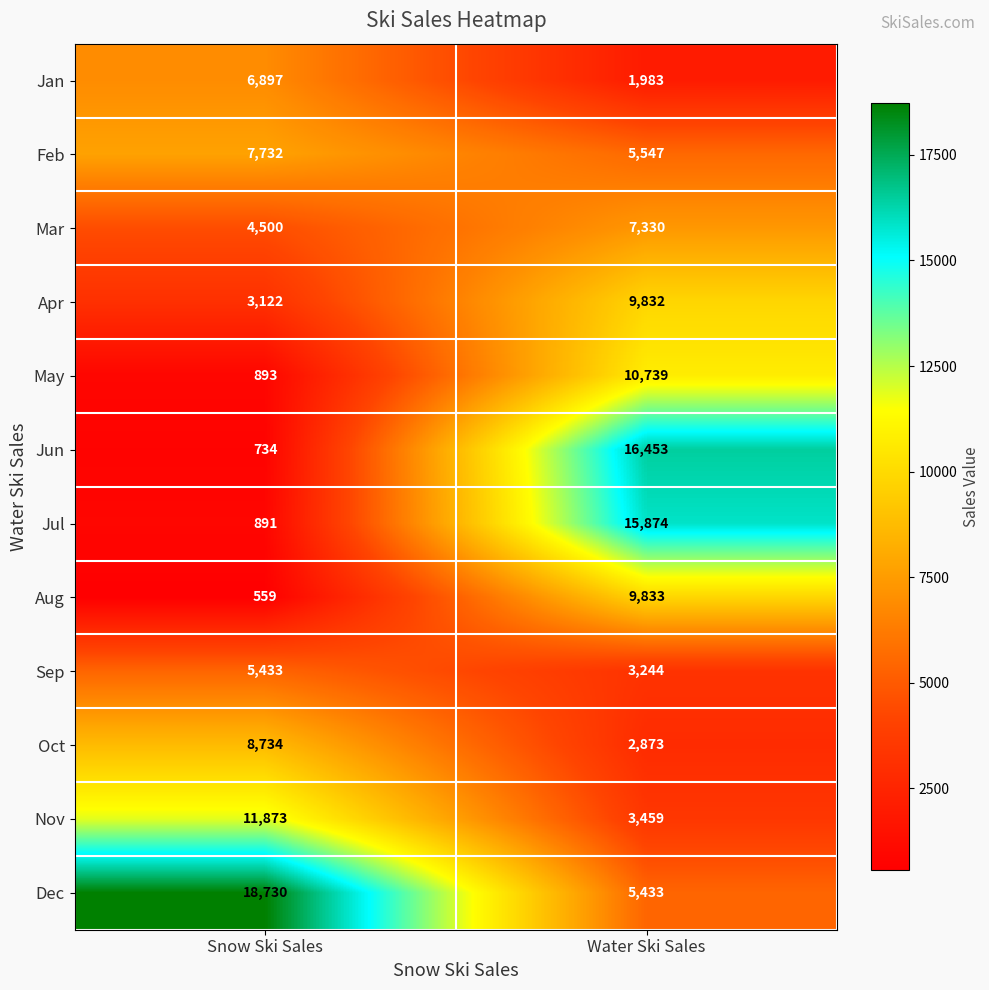

The Nov series shows 11873 at Snow Ski Sales. True or false?

True